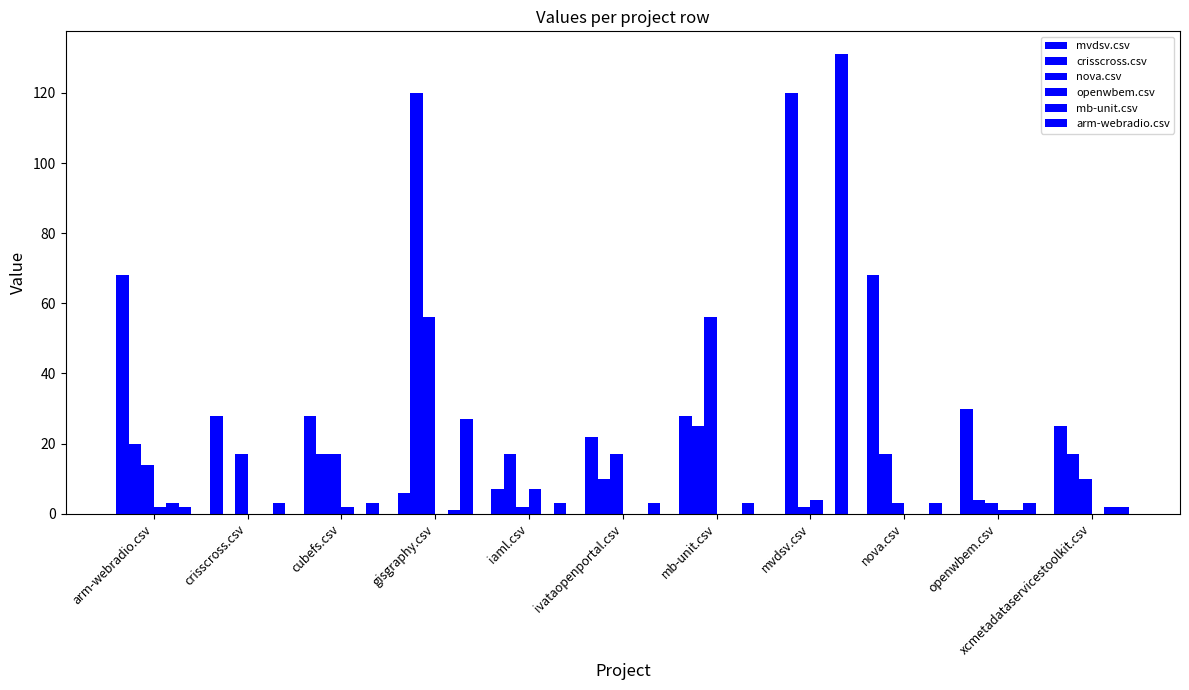

How many data points does each series have?

11